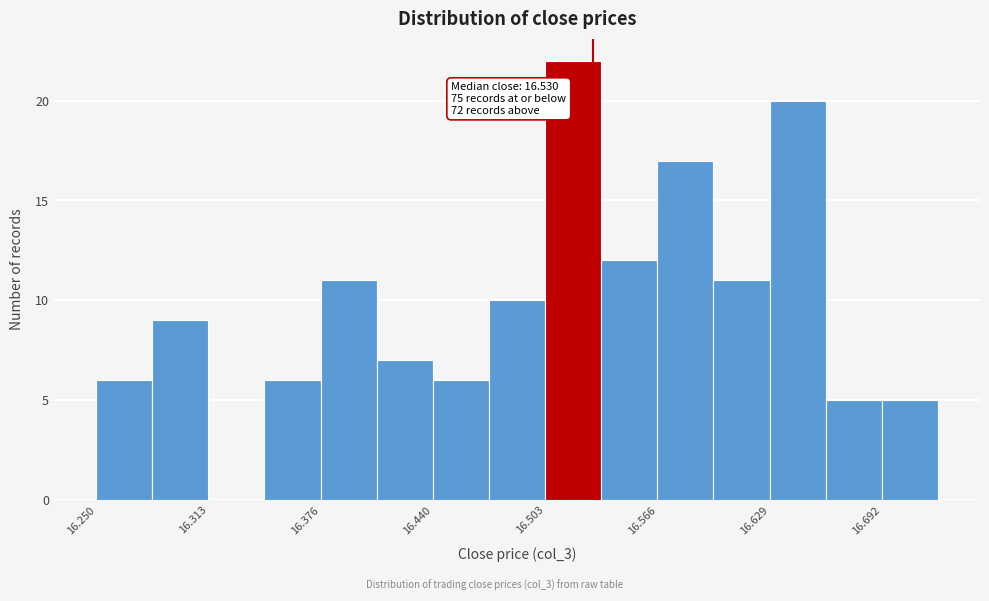

Read against the x-axis, roughly where is the centre of the tallest bar?

16.52